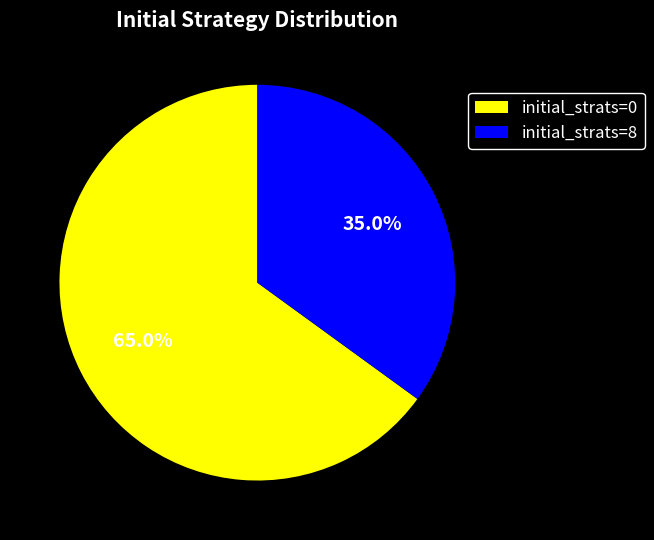

The initial_strats=8 slice represents 99% of the pie. True or false?

False